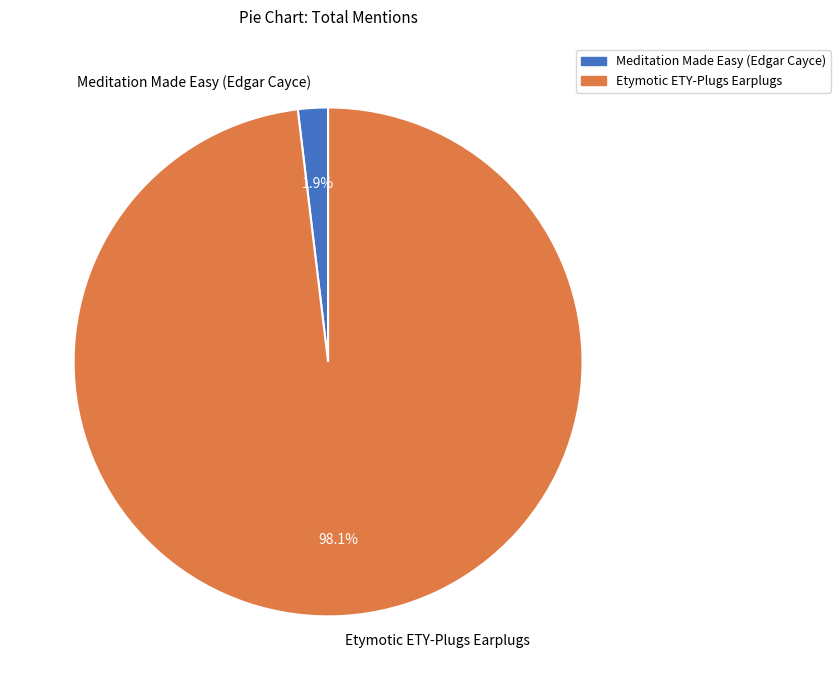

What is the smallest slice in the pie chart?

Meditation Made Easy (Edgar Cayce)